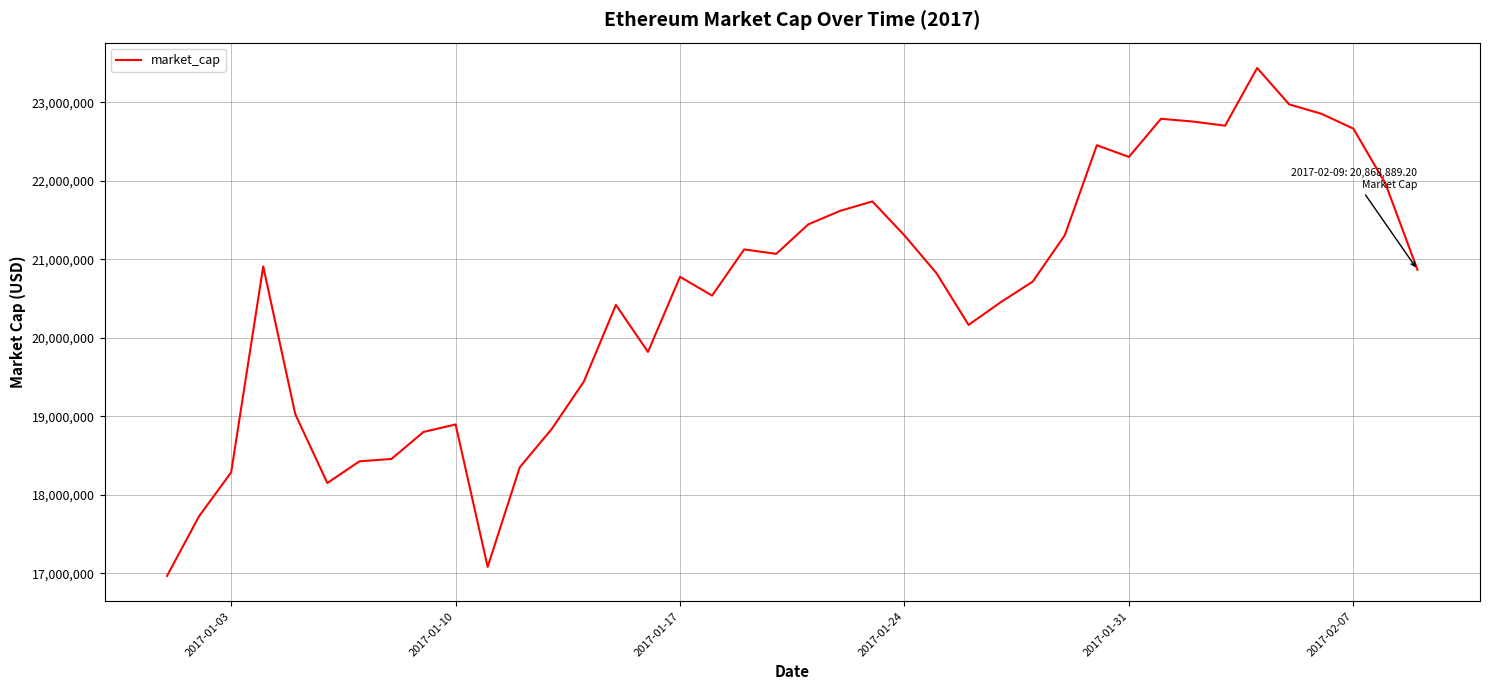

What is the minimum value shown in the chart?

16969089.1